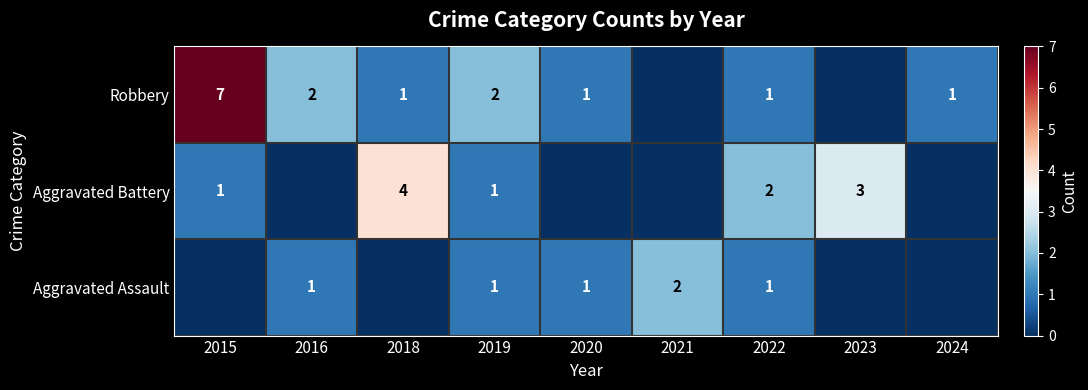

The Robbery series shows 7 at 2015. True or false?

True